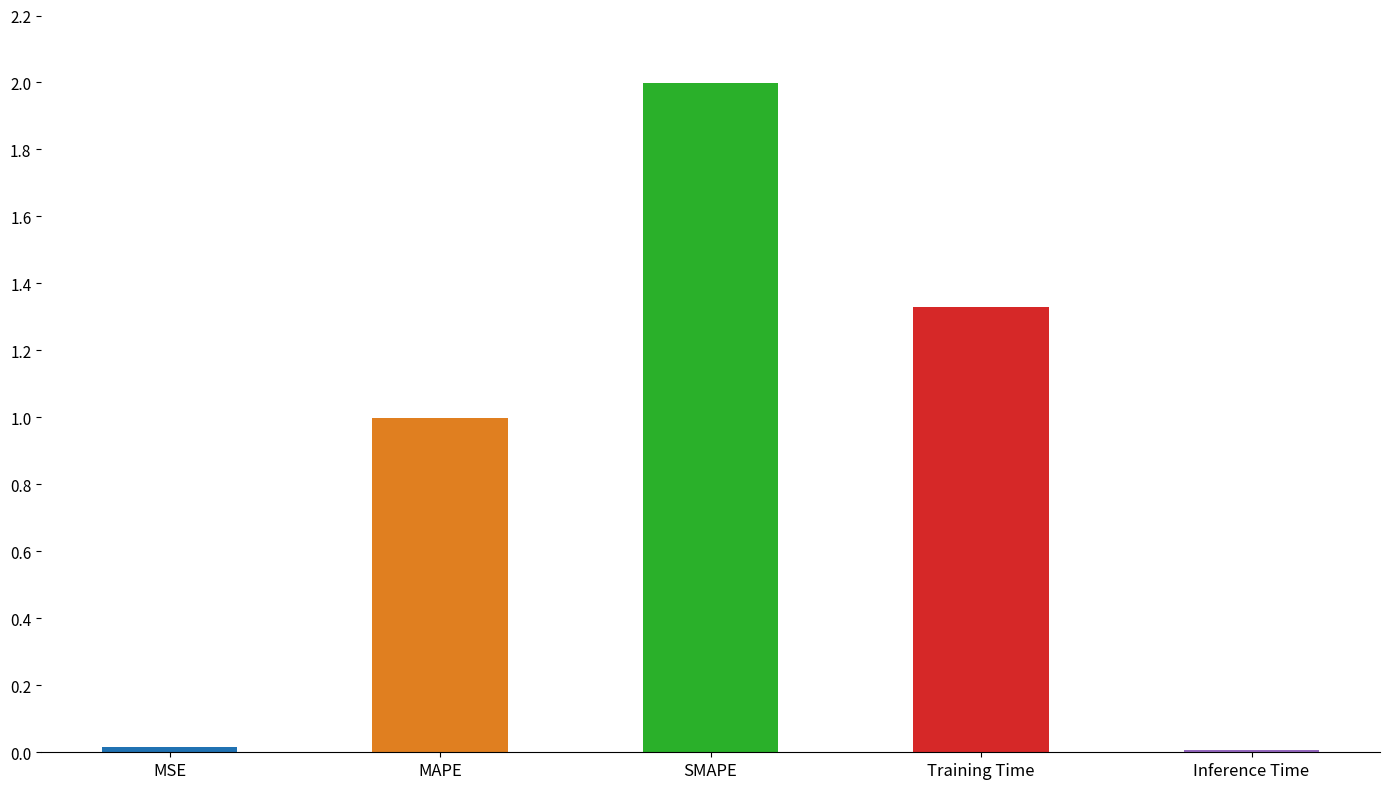

Reading left to right, list all the values displayed in this chart.

0.0	1.0	2.0	1.3	0.0